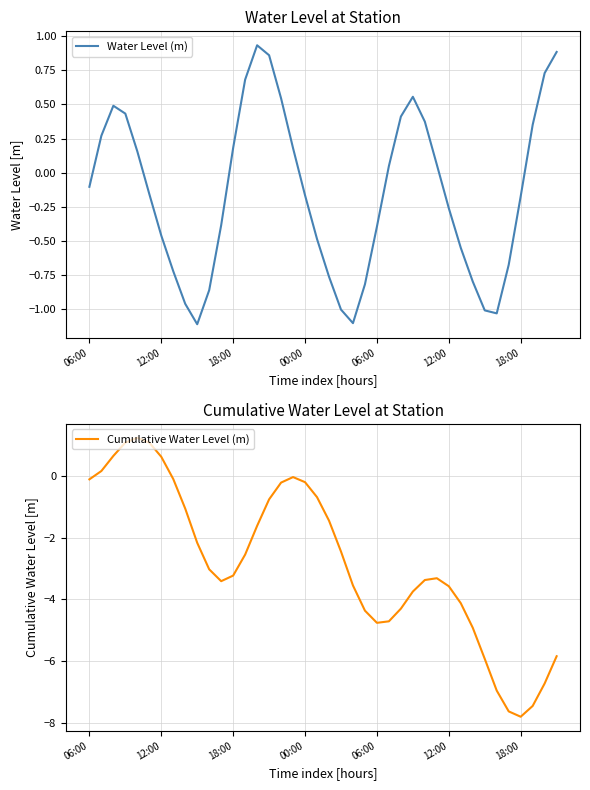

Is this an area chart (filled region under the line)?

No